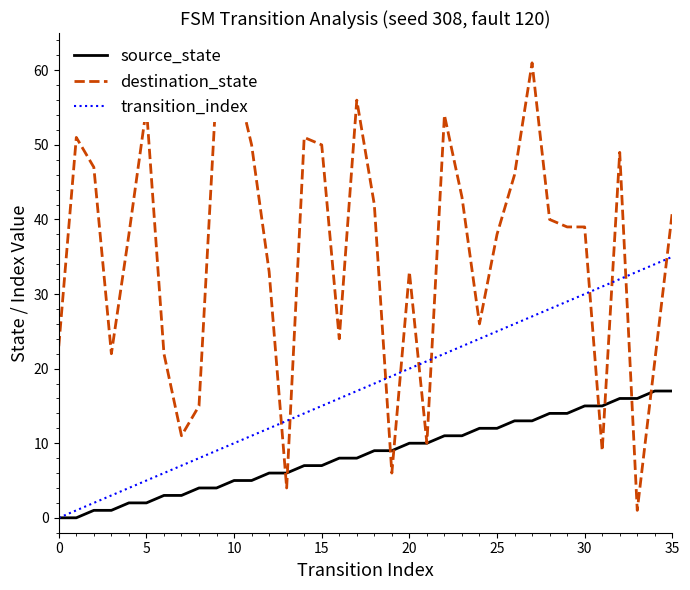

Which series has the largest total across all categories?

destination_state